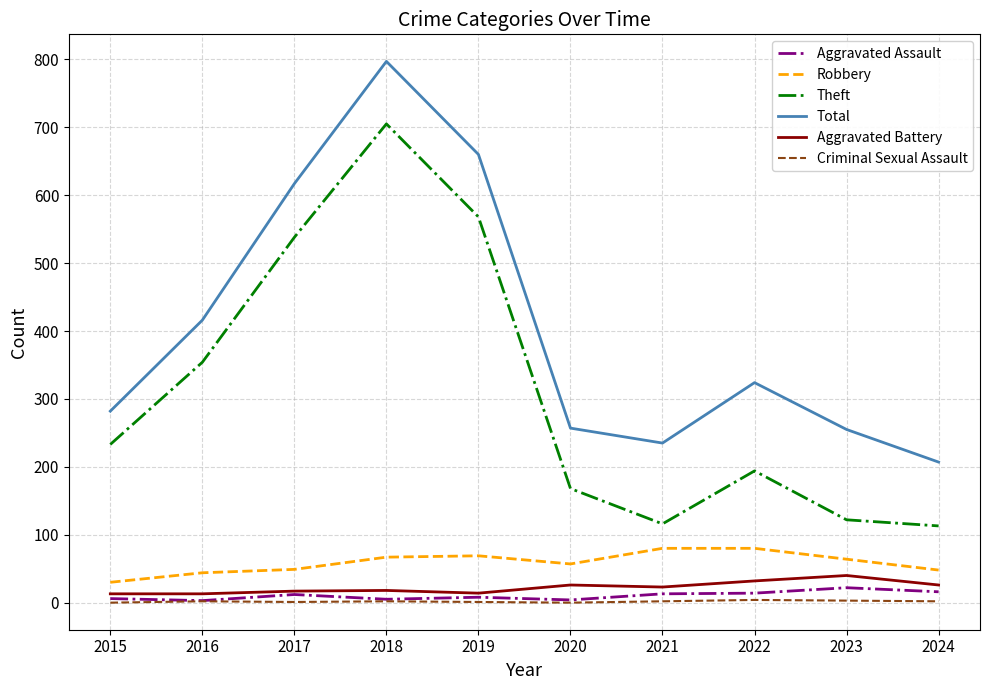

Which series has the widest spread of values?

Theft